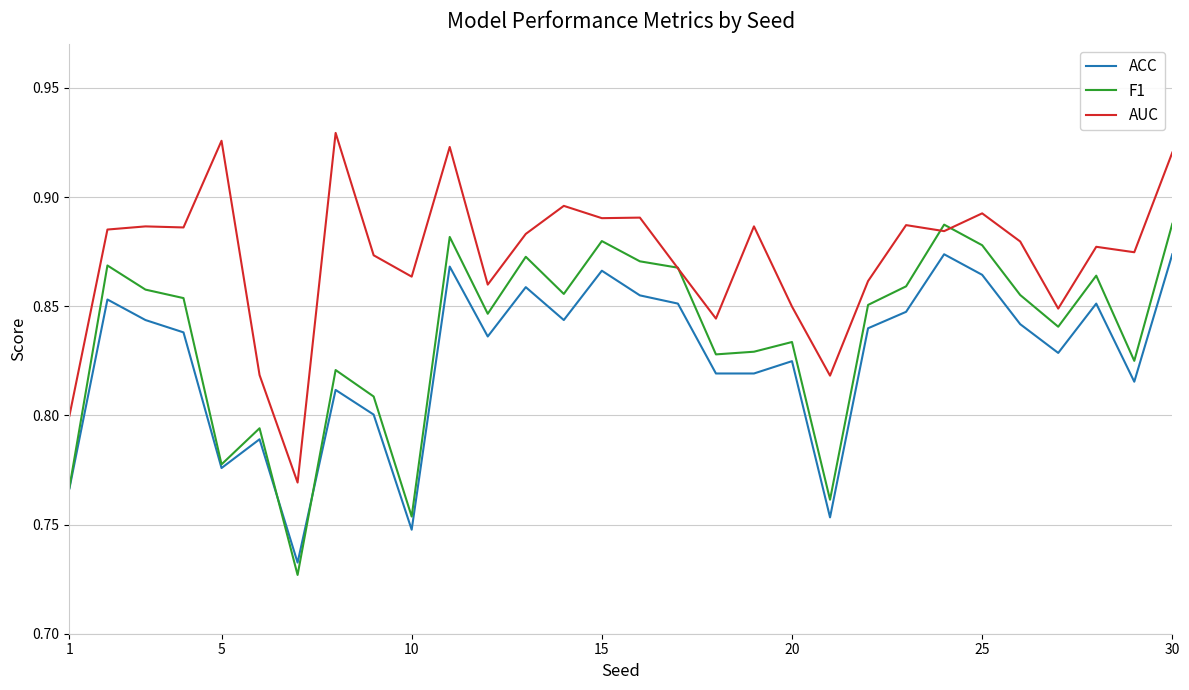

Which series has the largest total across all categories?

AUC